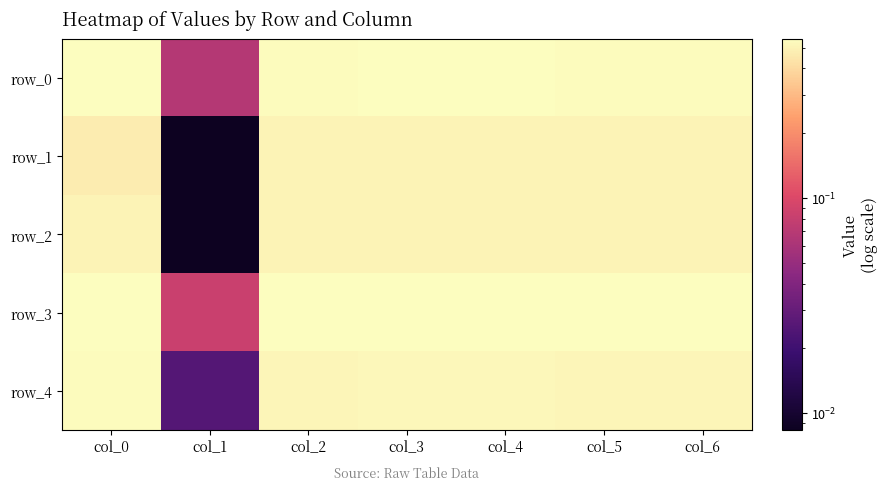

List the series in order of their peak value, highest first.

row_3, row_0, row_4, row_2, row_1